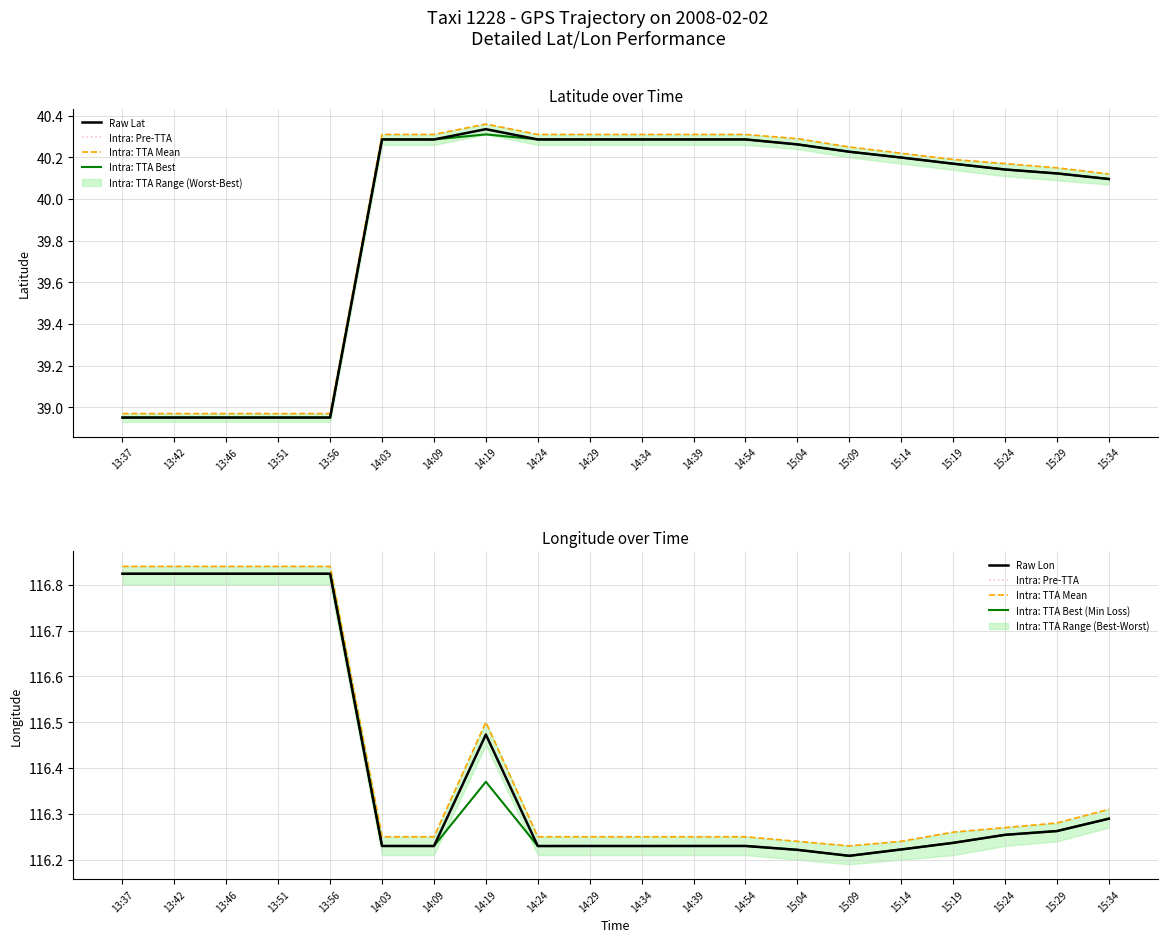

What is the sum of all Intra: TTA Best values?

798.3